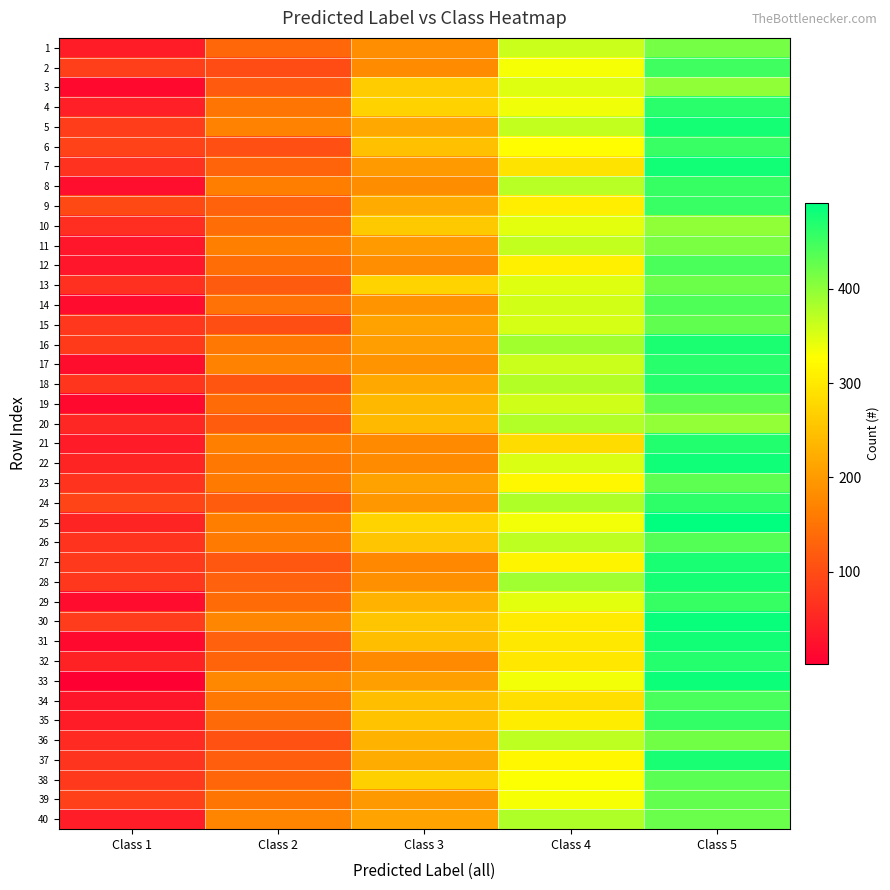

What is the total value across all series at Class 3?

8773